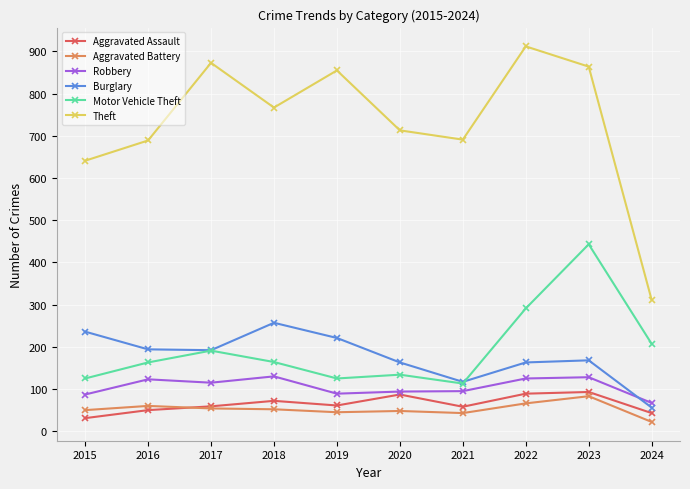

What is the total value across all series at 2021?

1117